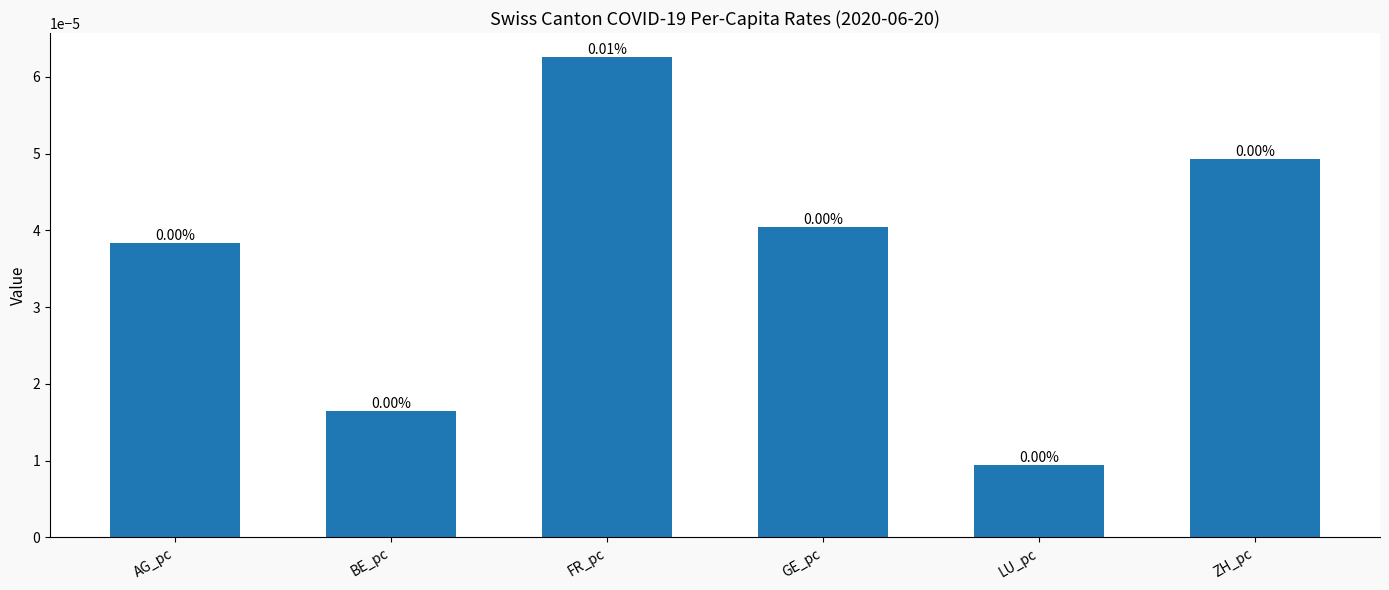

What is the label of the 2nd bar from the right?

LU_pc